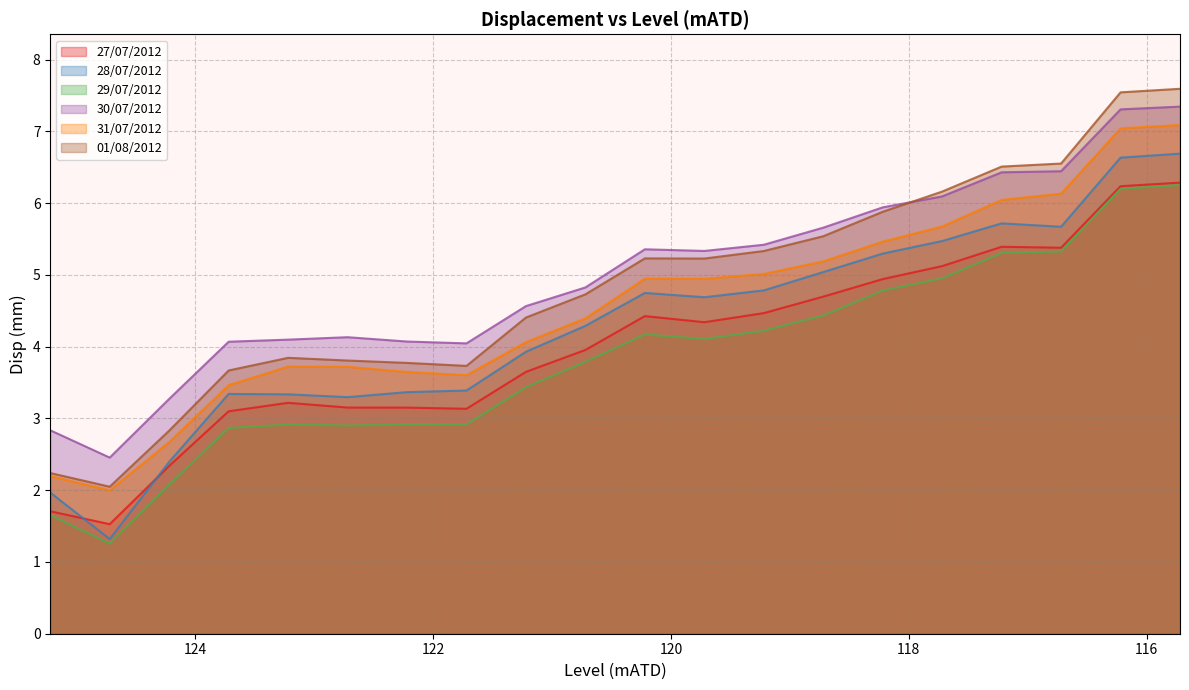

What is the sum of all 01/08/2012 values?

96.6